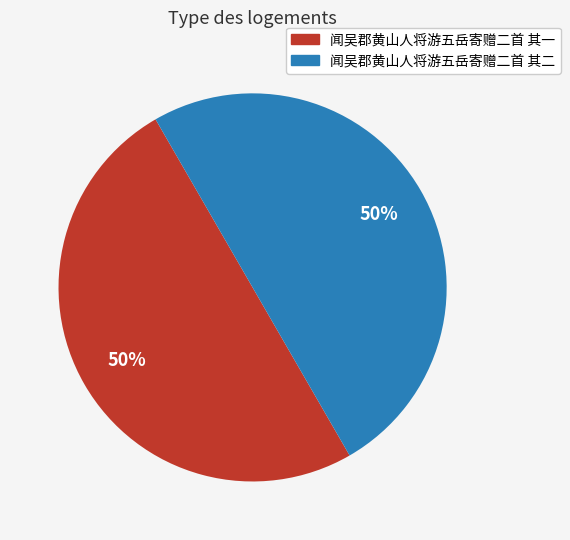

Count the number of slices in the pie.

2